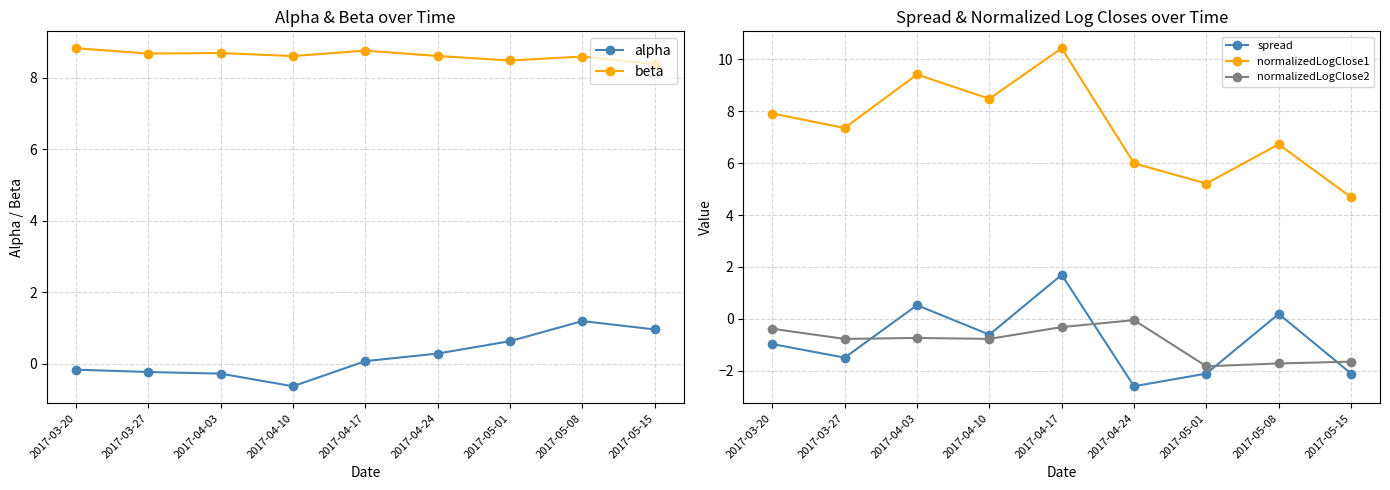

Is this an area chart (filled region under the line)?

No